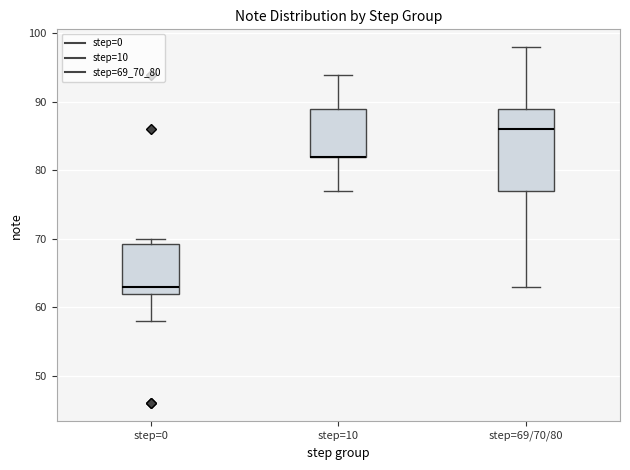

Reading left to right, transcribe this box plot: for each box, give where its median line is, the range the box spans, and where its two whiskers end, as read against the y-axis. The values are not printed on the chart, so give them approximately, as read against the axis.

step=0: median 63, box 62 to 69, whiskers 58 to 70
step=10: median 82 (drawn on the box's lower edge), box 82 to 89, whiskers 77 to 94
step=69/70/80: median 86, box 77 to 89, whiskers 63 to 98